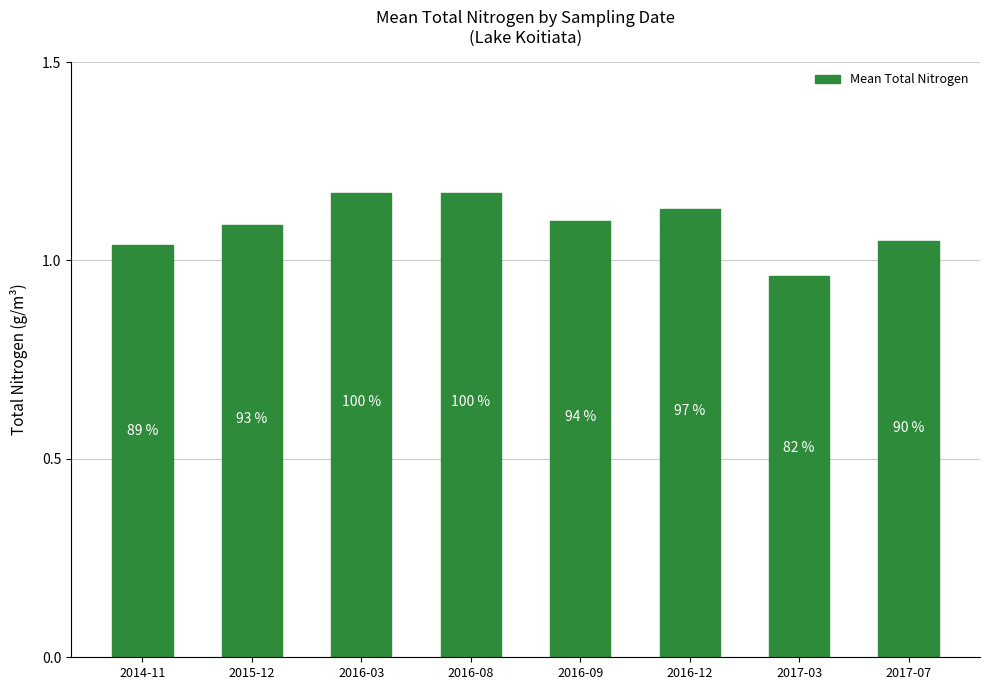

Which has a higher value, 2015-12 or 2017-03?

2015-12